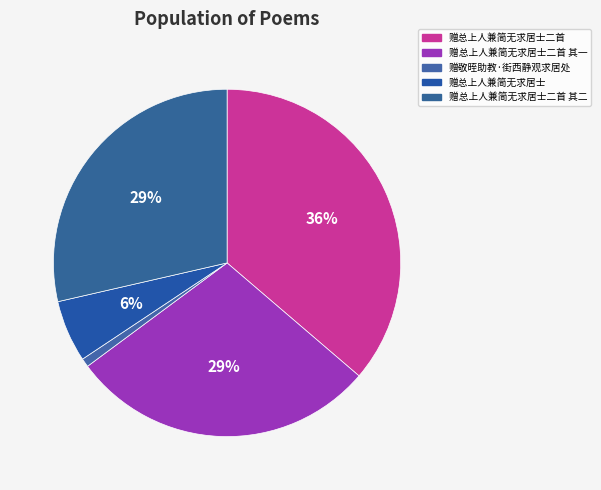

Is there any slice that represents more than half of the pie?

No